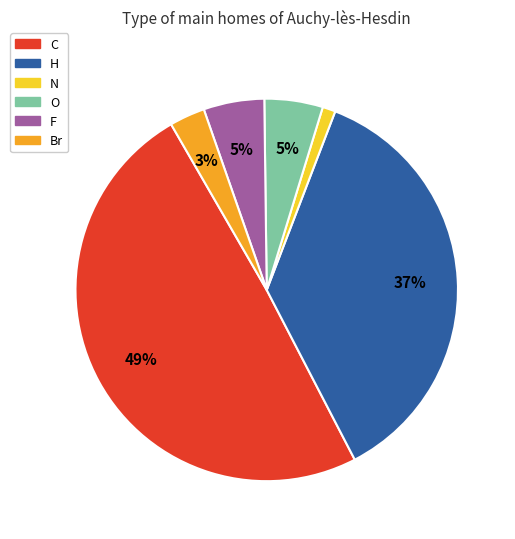

How many segments does this pie chart have?

6